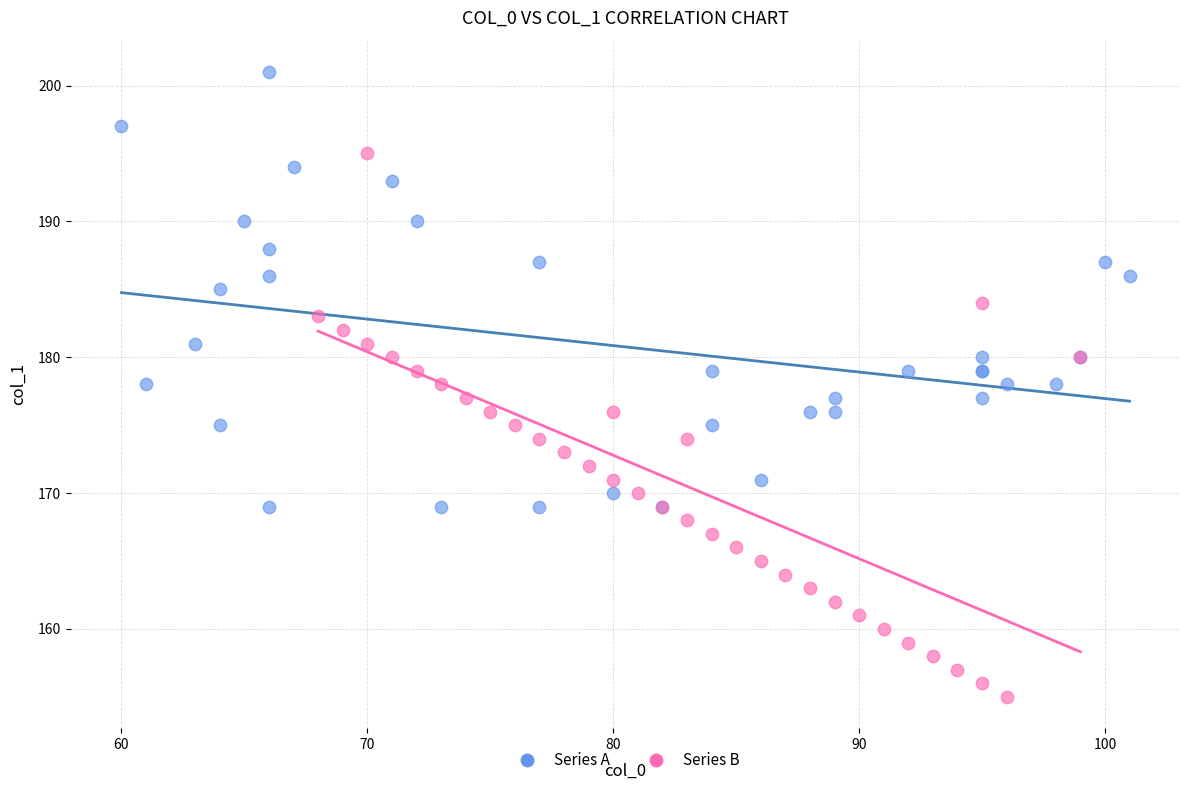

Which series has the widest spread of Y values?

Series B